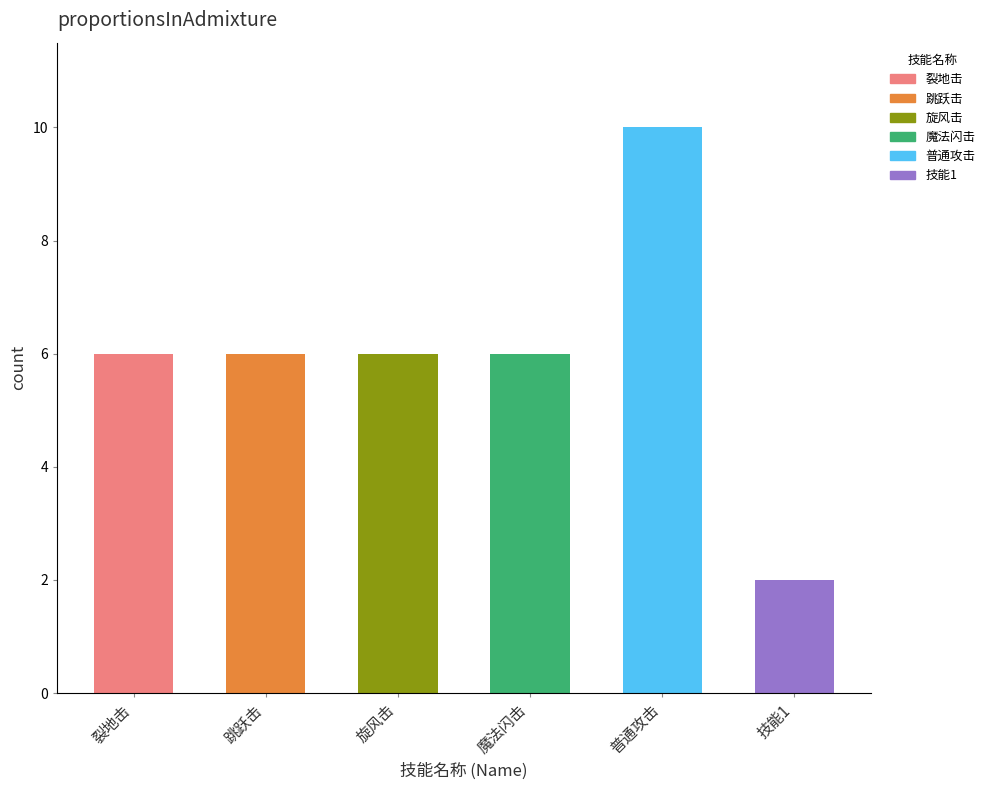

The value at 技能1 is 3. True or false?

False